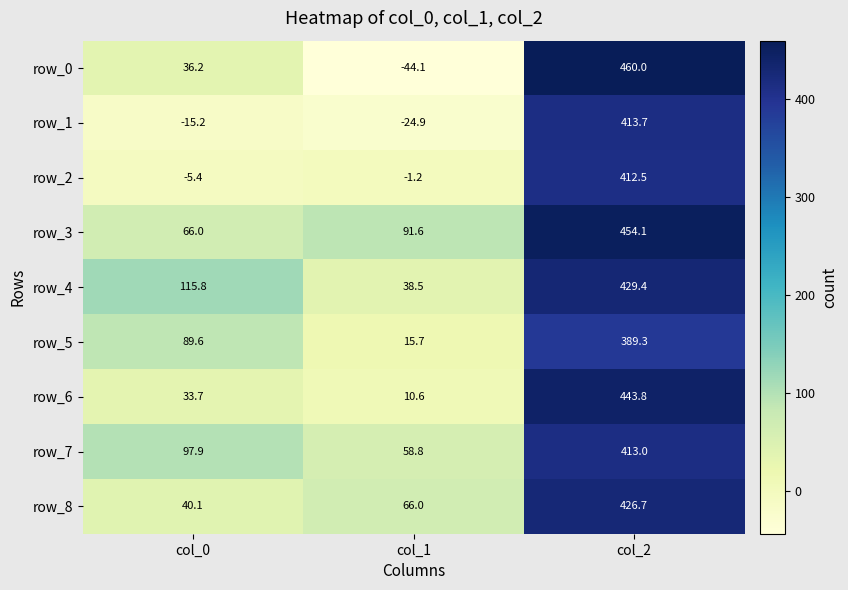

What is the total value across all series at col_1?

211.0